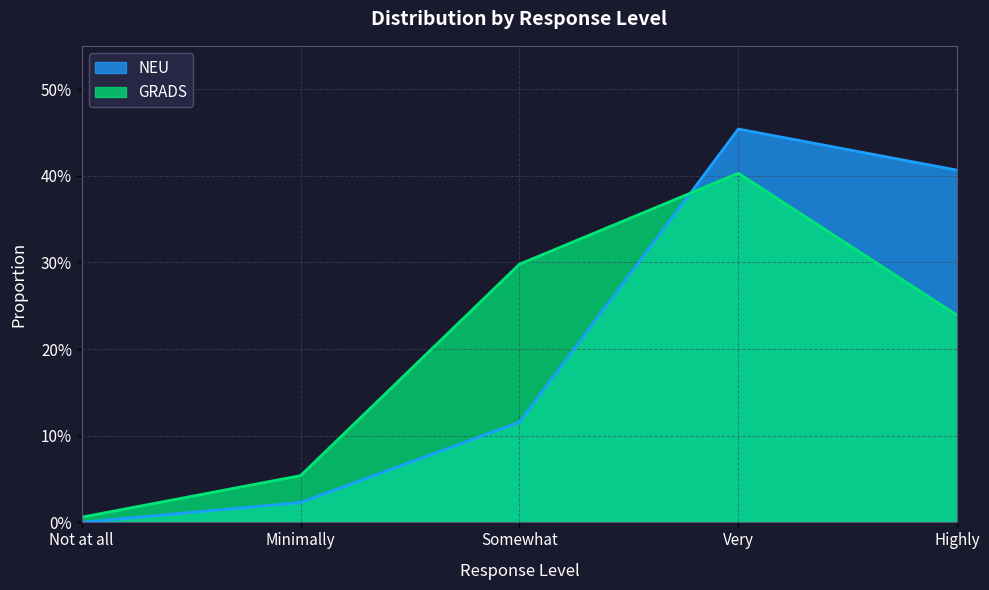

What is the maximum value shown in the chart?

0.5